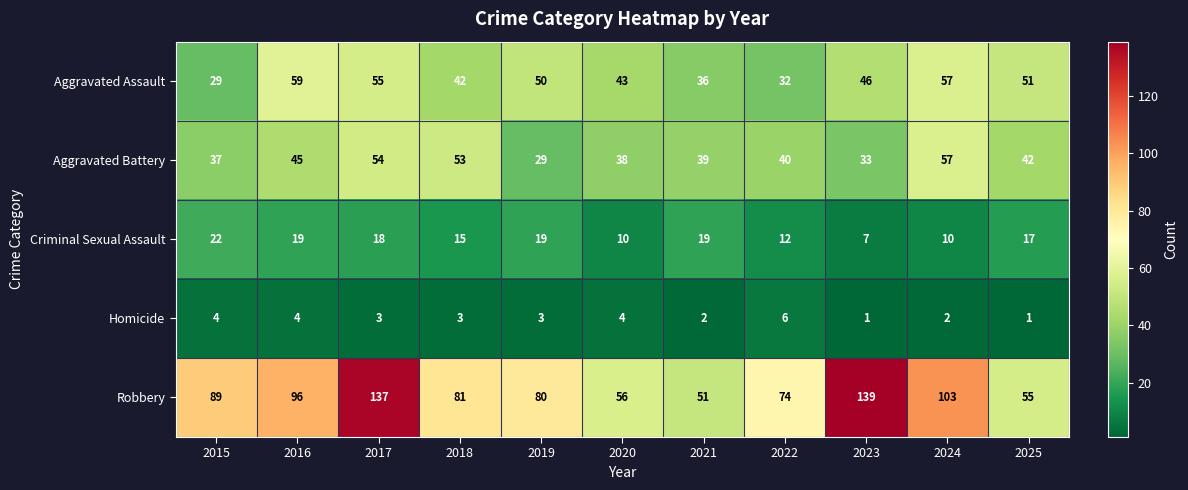

List the series in order of their peak value, highest first.

Robbery, Aggravated Assault, Aggravated Battery, Criminal Sexual Assault, Homicide